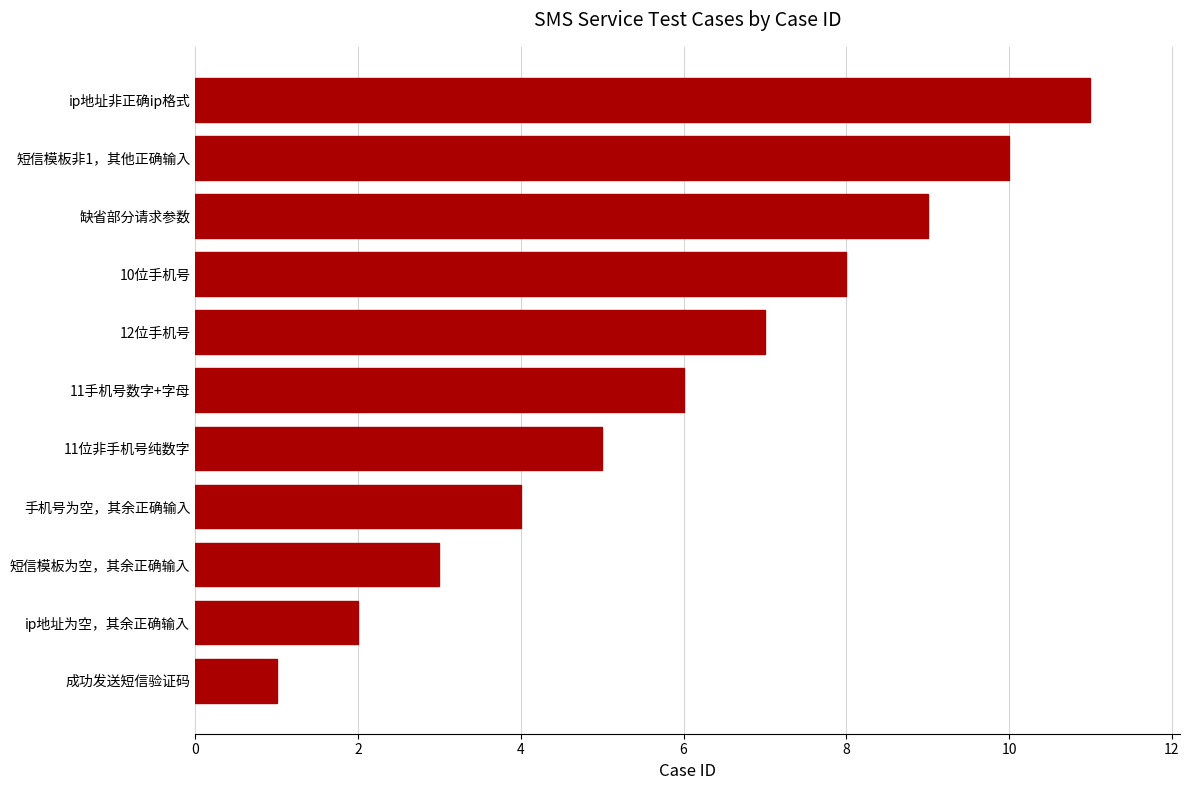

How many distinct data groups are displayed?

1